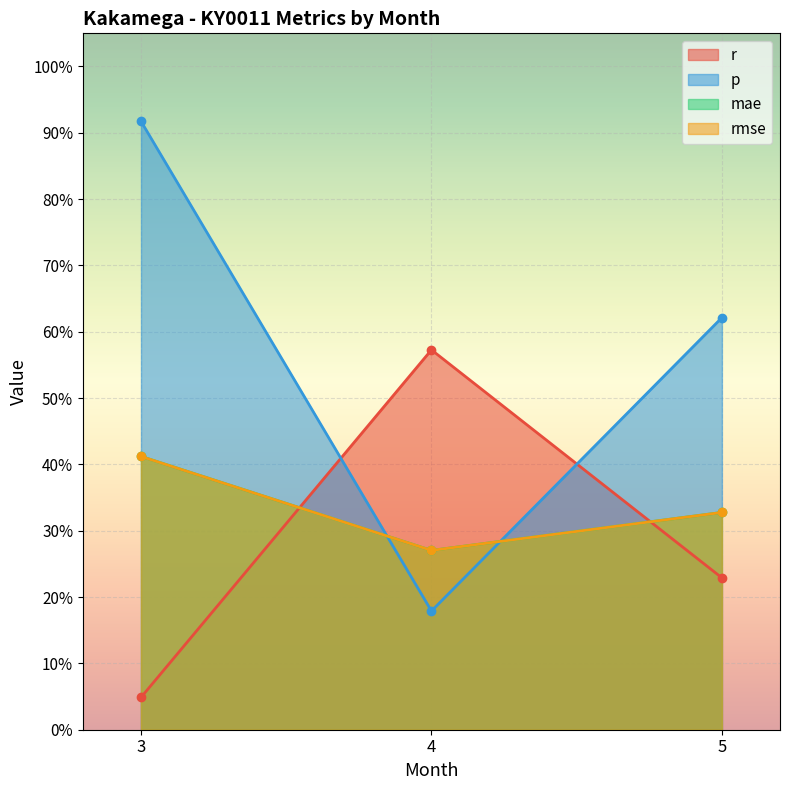

The value of r at 3 is 0.0. True or false?

True